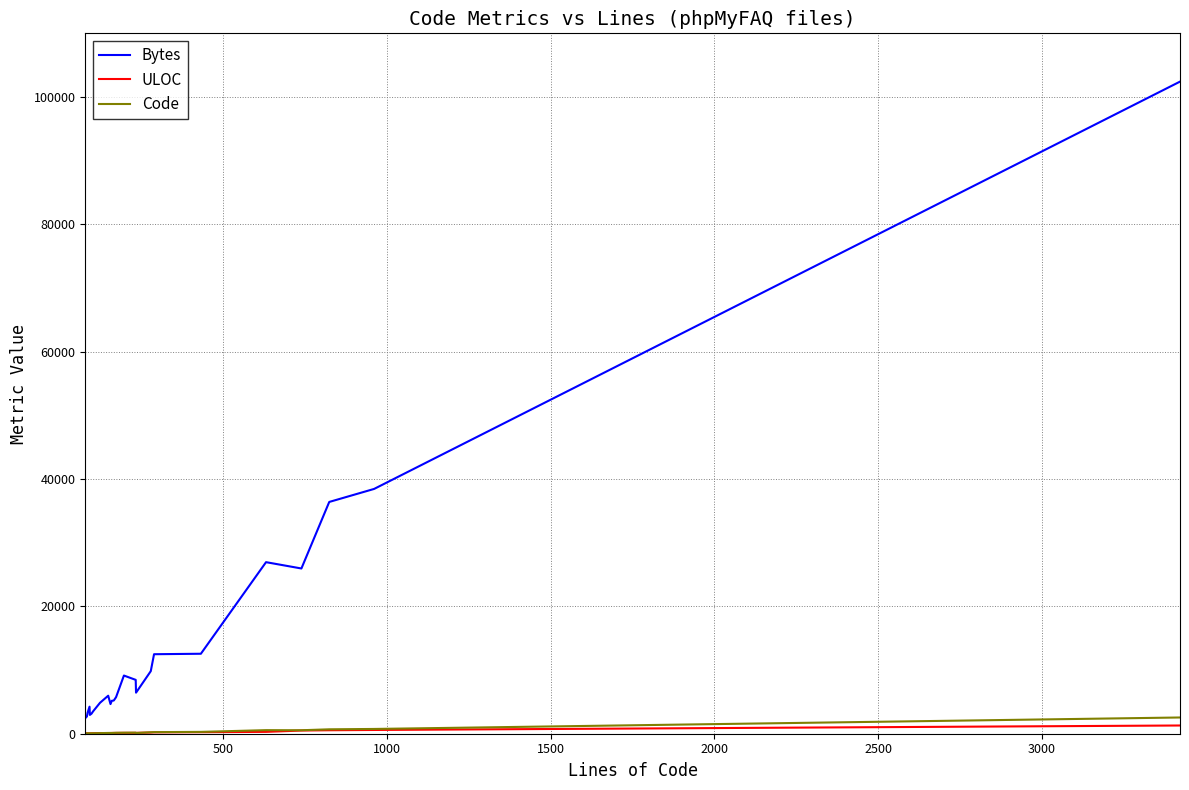

Count the number of categories in the chart.

24